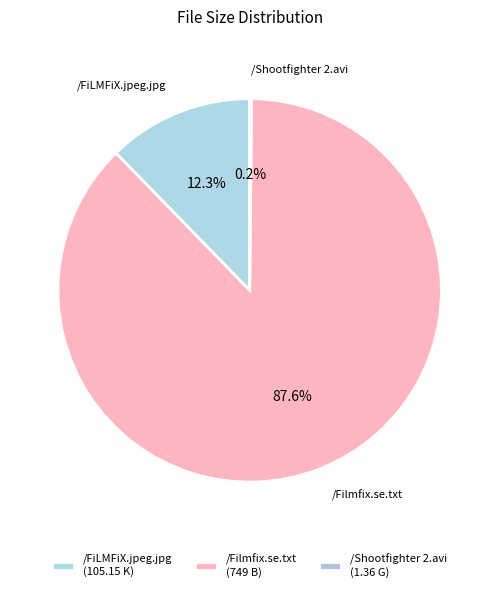

To the nearest percent, what is the difference between the largest and smallest slice percentages?

87%